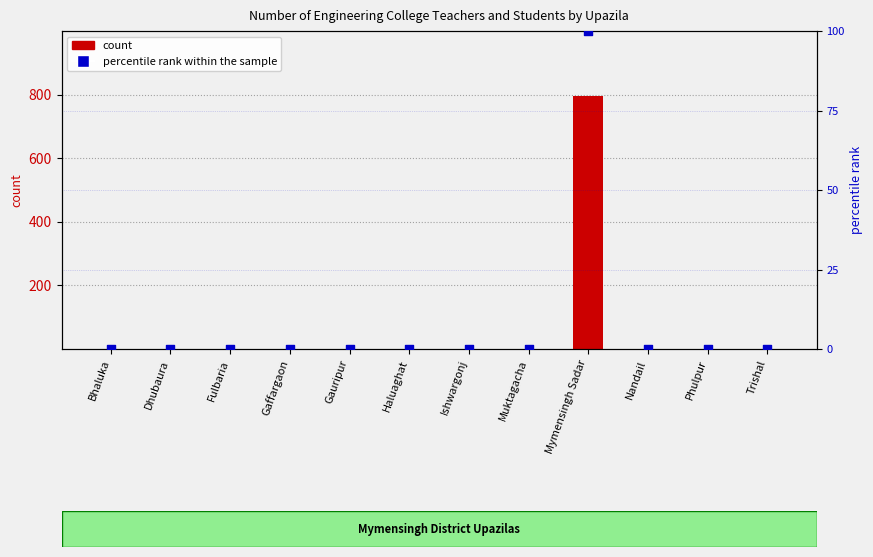

At how many categories does at least one series exceed 546?

1